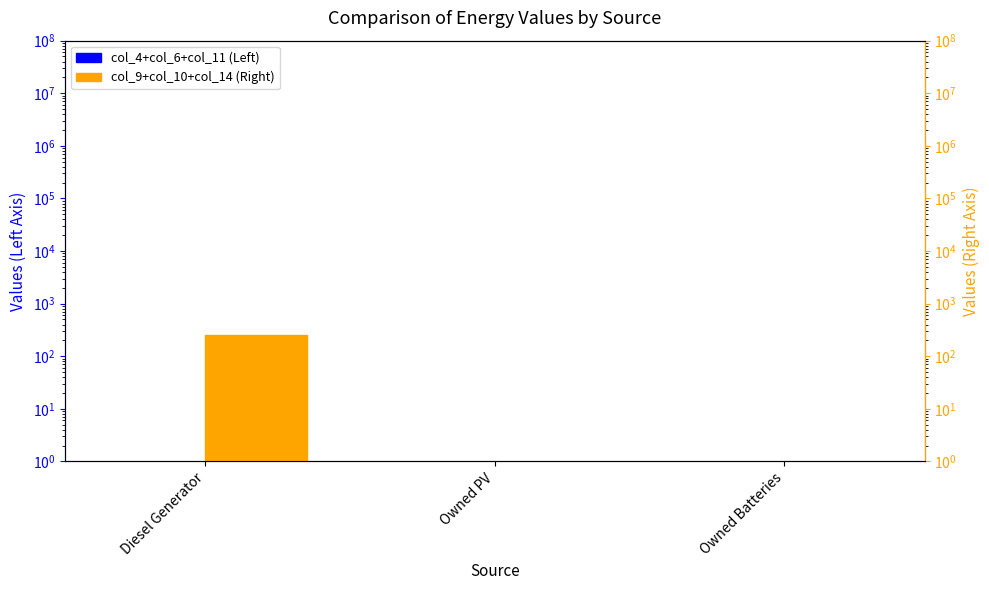

Are the bars grouped side by side (vs. stacked)?

Yes